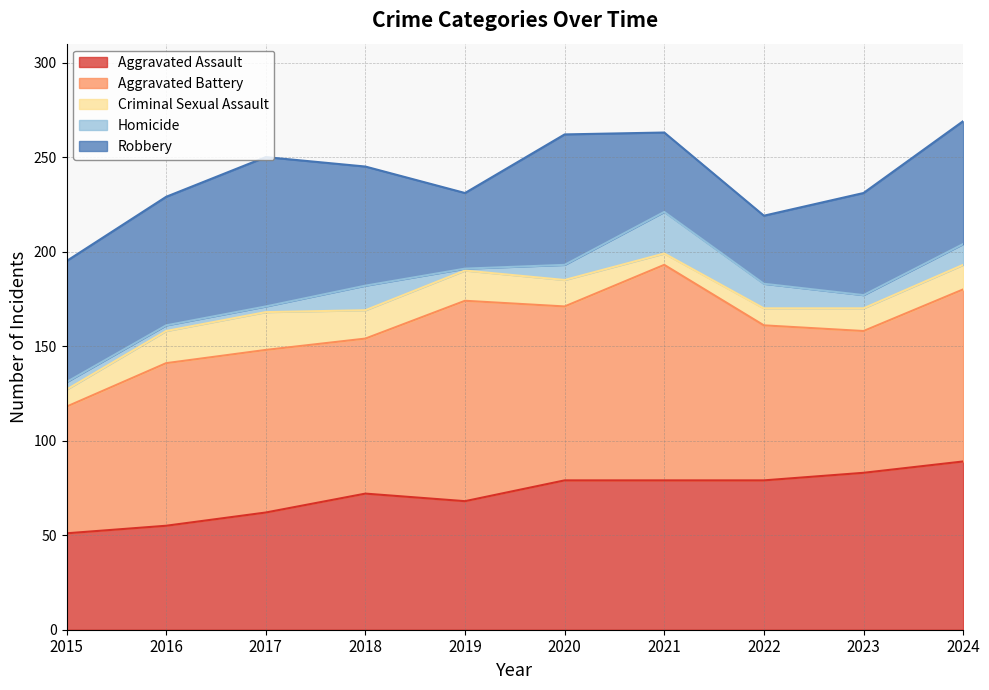

What is the sum of all Robbery values?

580